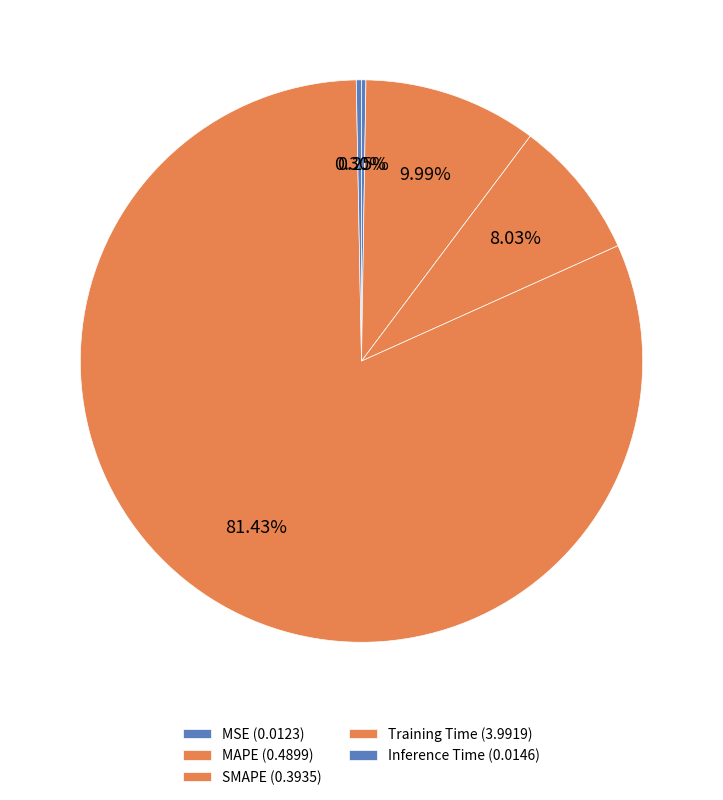

Combined, what portion of the pie is Inference Time and MAPE?

10.3%